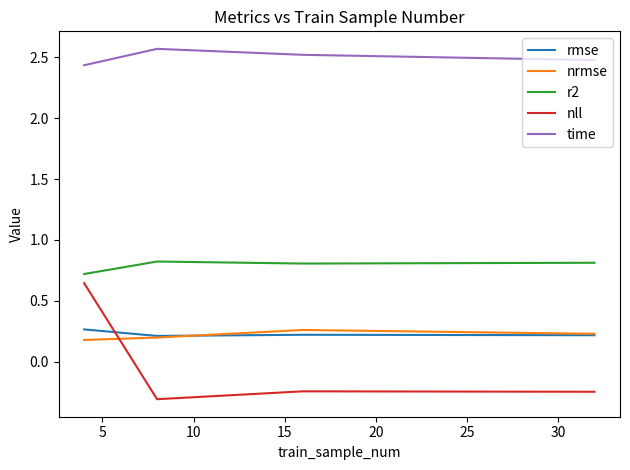

Which series has the largest range (max minus min)?

nll